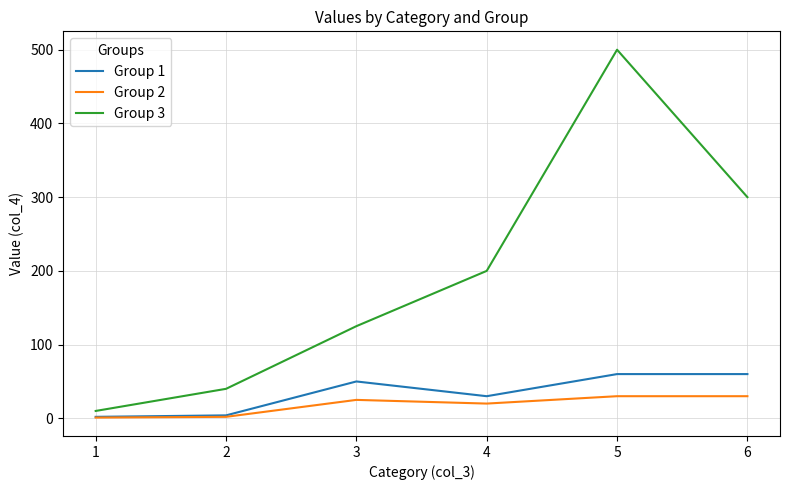

In Group 3, how many points are higher than both neighbors (excluding endpoints)?

1